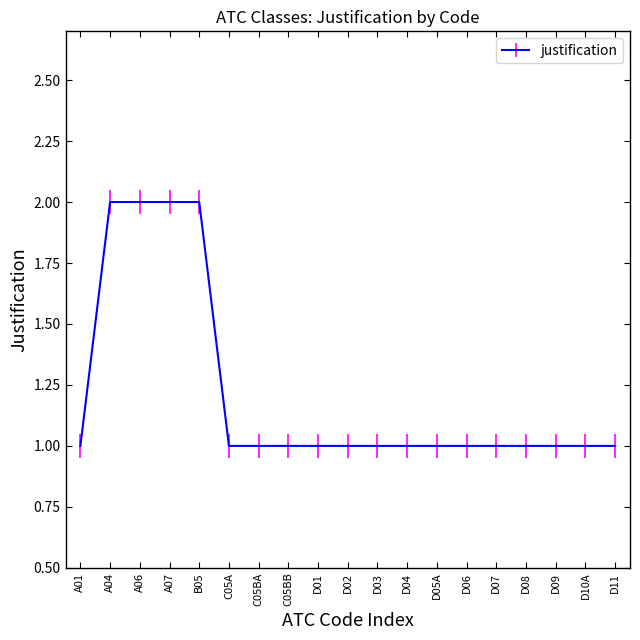

Reading left to right, extract all data points from this chart.

1	2	2	2	2	1	1	1	1	1	1	1	1	1	1	1	1	1	1